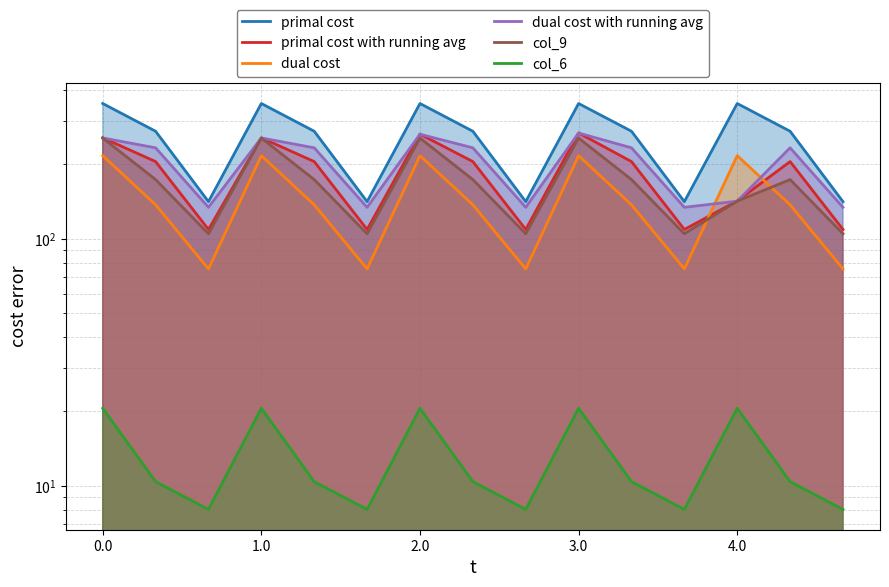

What position from the right is 0.0?

15